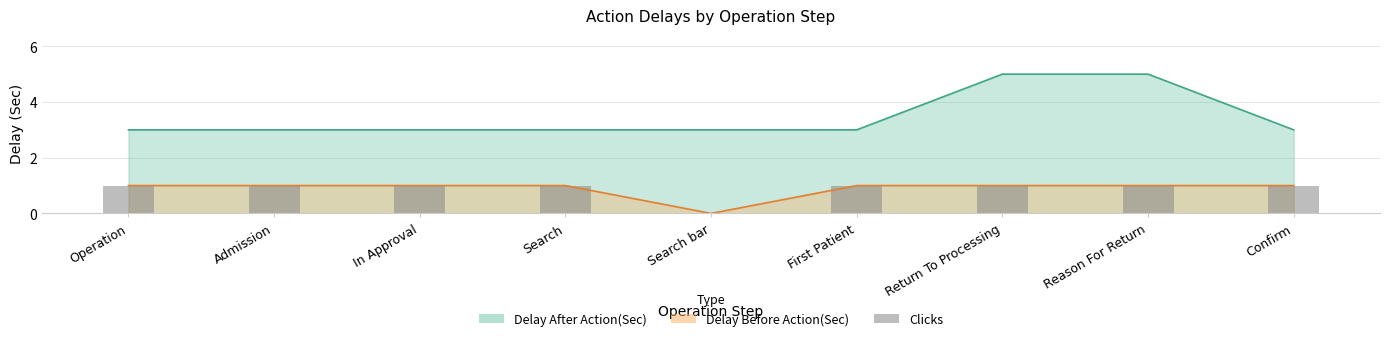

Between Return To Processing and Search bar, which is larger?

Return To Processing